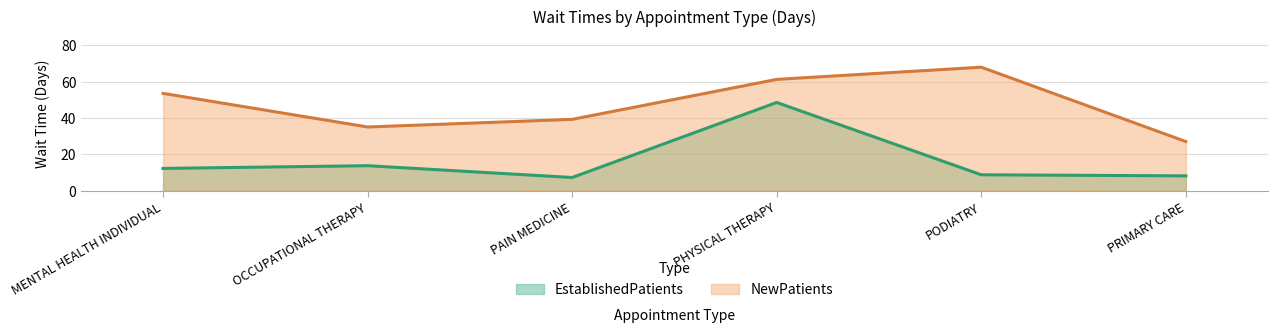

Count the number of data series in this chart.

2